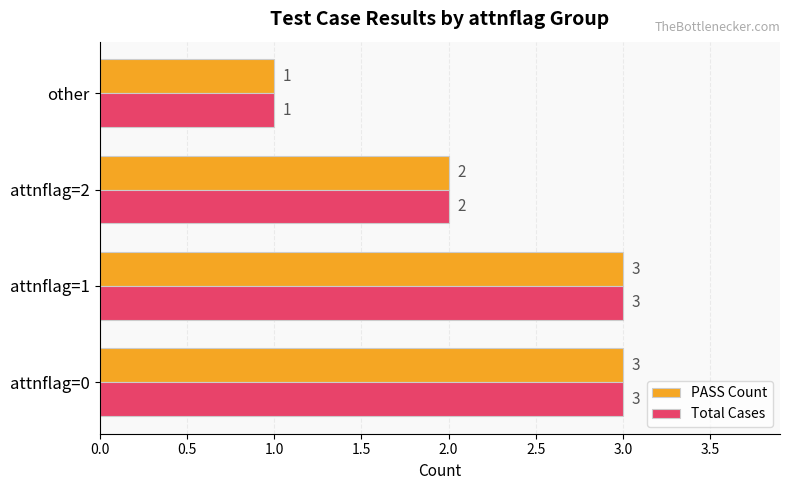

What is the minimum value shown in the chart?

1